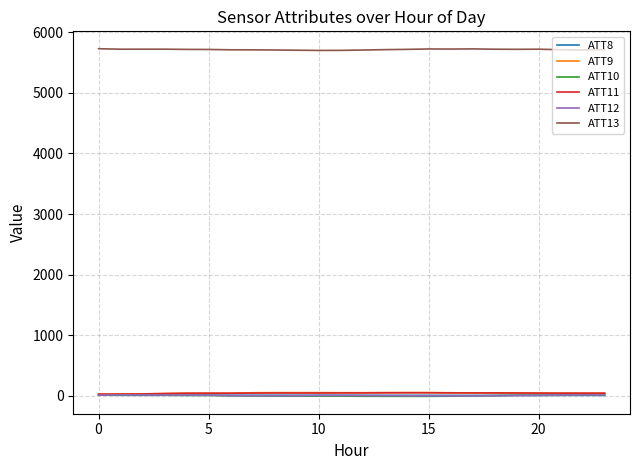

What are all the series names shown in the legend?

ATT8, ATT9, ATT10, ATT11, ATT12, ATT13